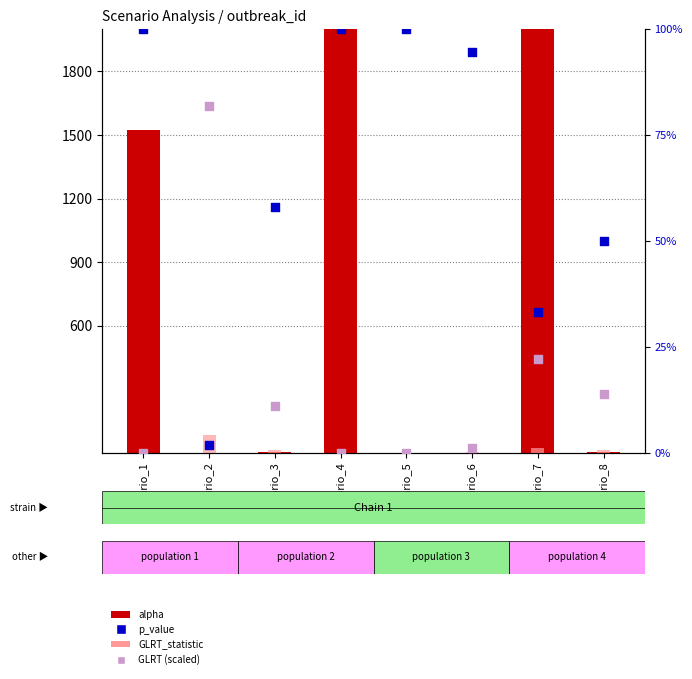

What is the total value across all series at scenario_1?

1524.9